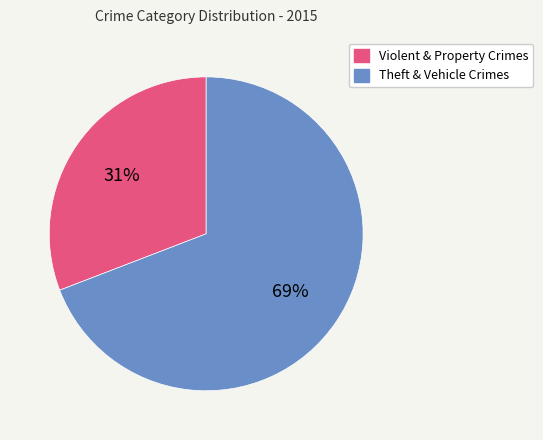

Is it true that Theft & Vehicle Crimes is 69% of the pie?

True